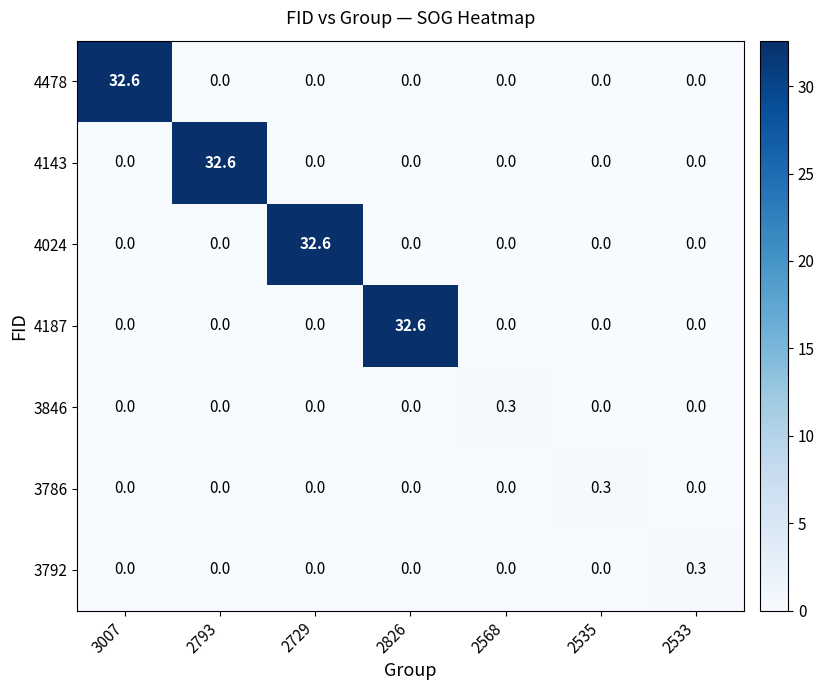

What is the spread (max minus min) of values at 2729?

32.6